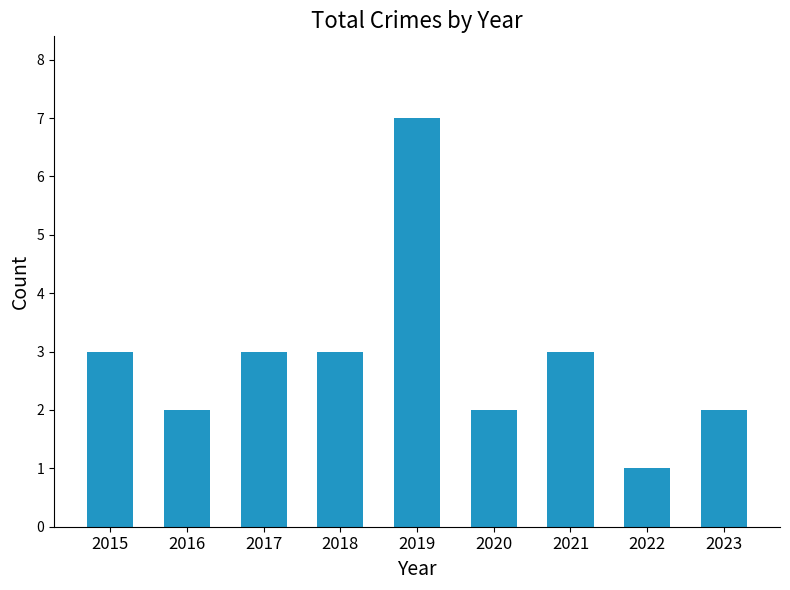

What is the value of the 7th bar from the left?

3